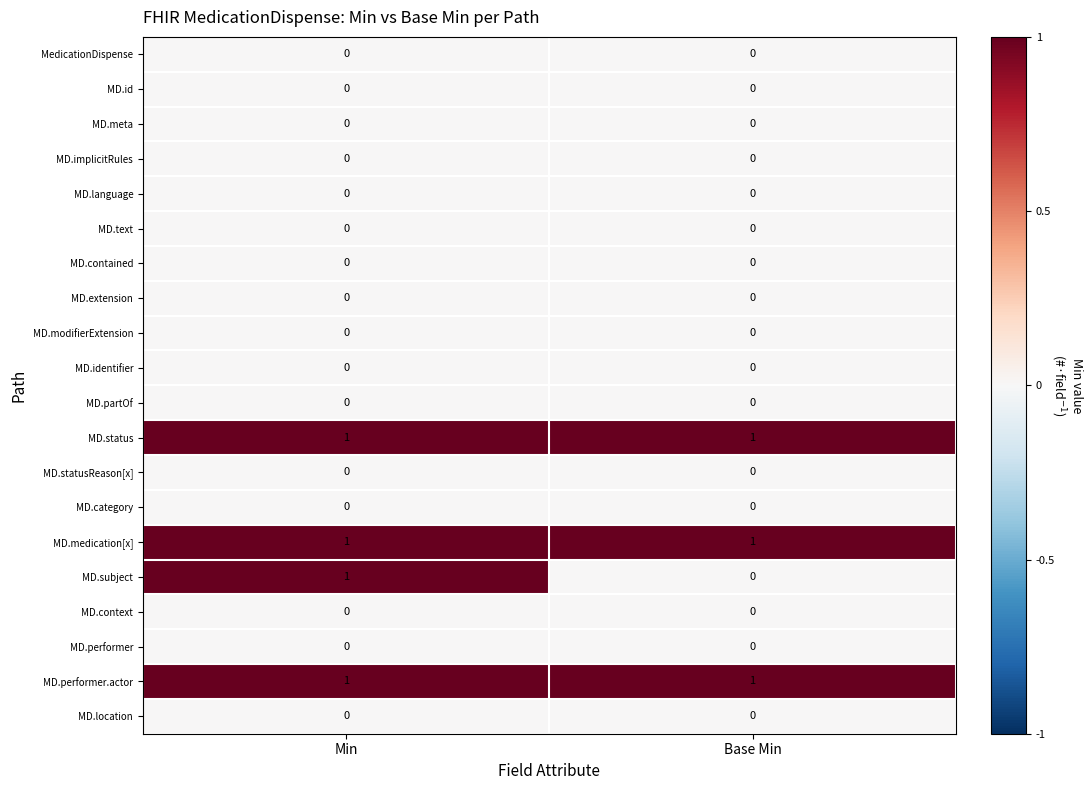

True or false: MD.performer.actor has a value of 1 at Base Min.

True